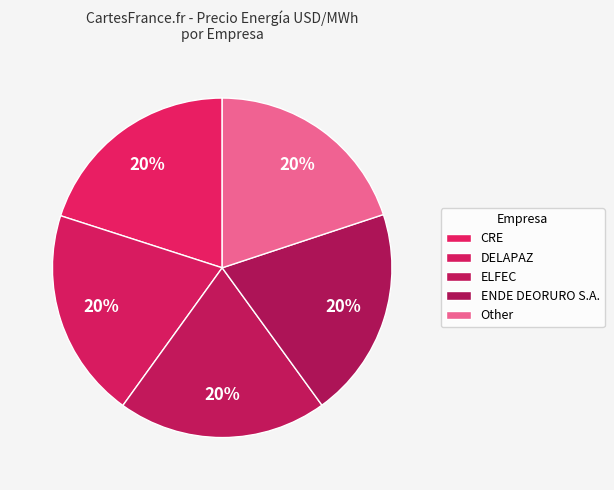

How much of the chart is everything except CRE?

80.0%